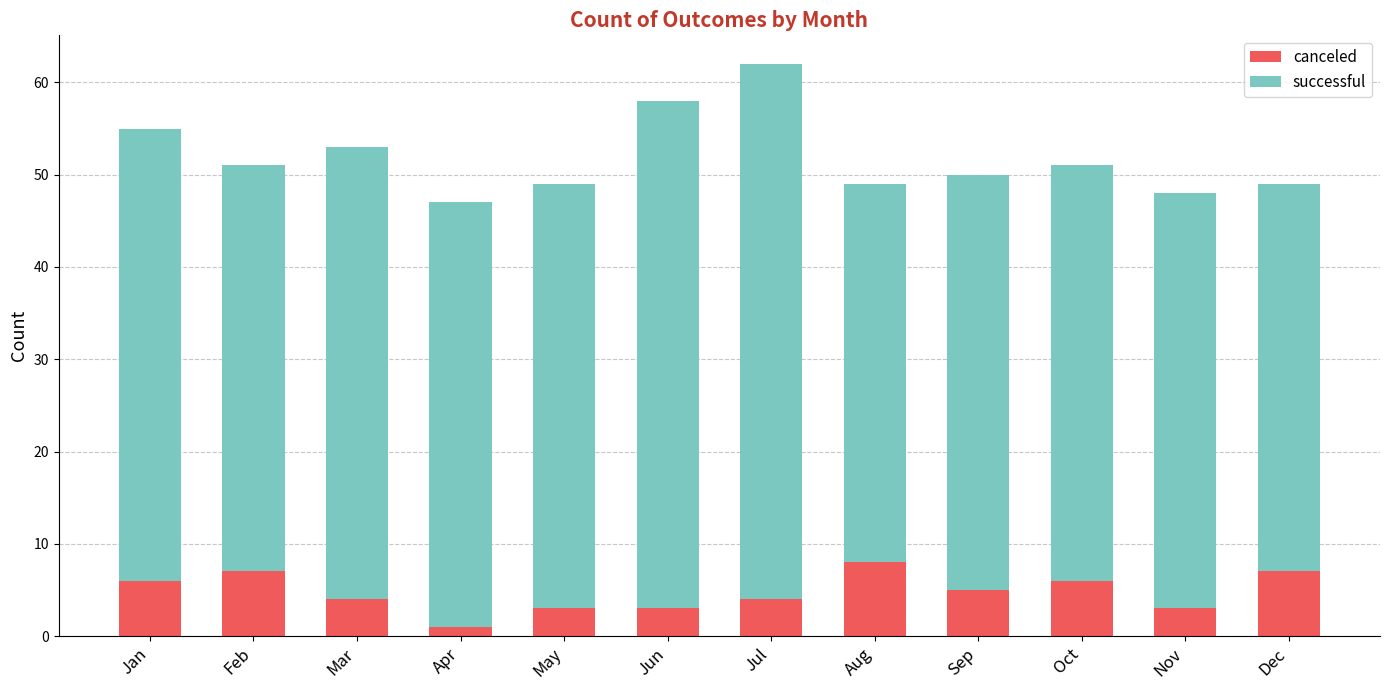

Reading left to right, transcribe the values for canceled.

Jan=6	Feb=7	Mar=4	Apr=1	May=3	Jun=3	Jul=4	Aug=8	Sep=5	Oct=6	Nov=3	Dec=7